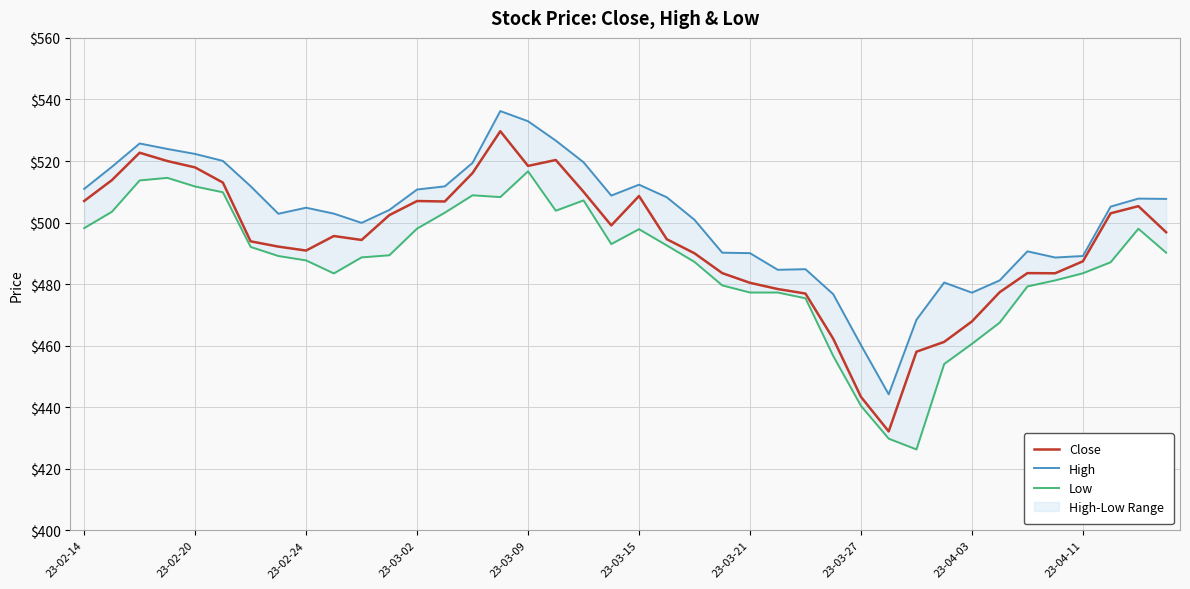

Rank the series by their maximum value, from lowest to highest.

Low, Close, High